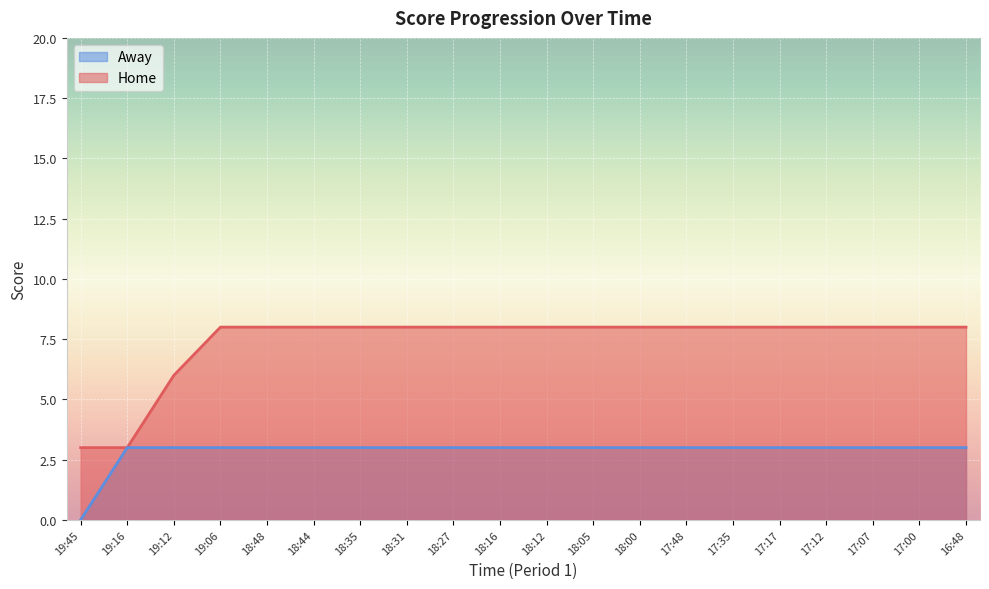

What is the total value across all series at 16:48?

11